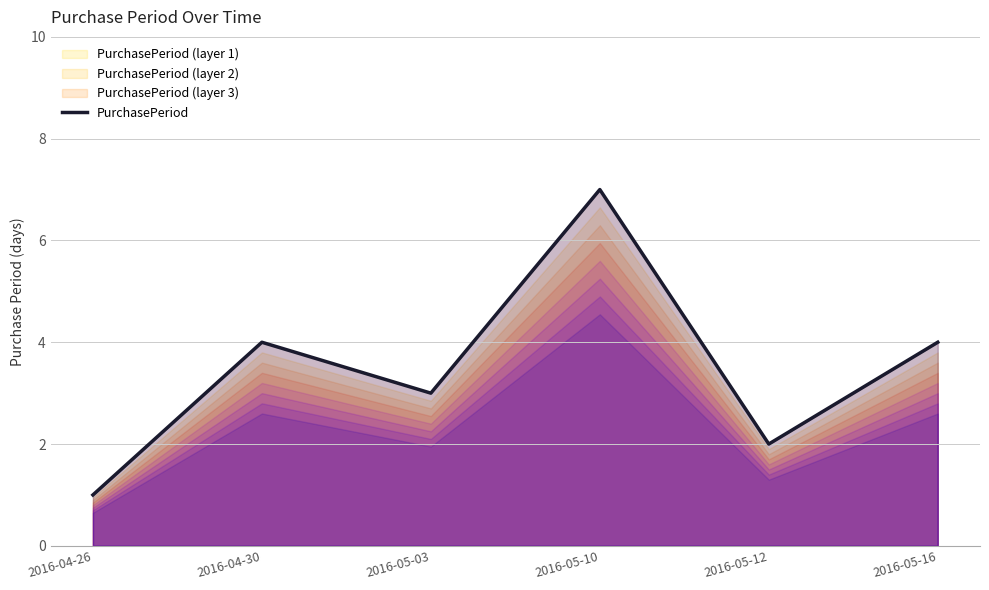

How many points are lower than both their immediate neighbors (excluding endpoints)?

2